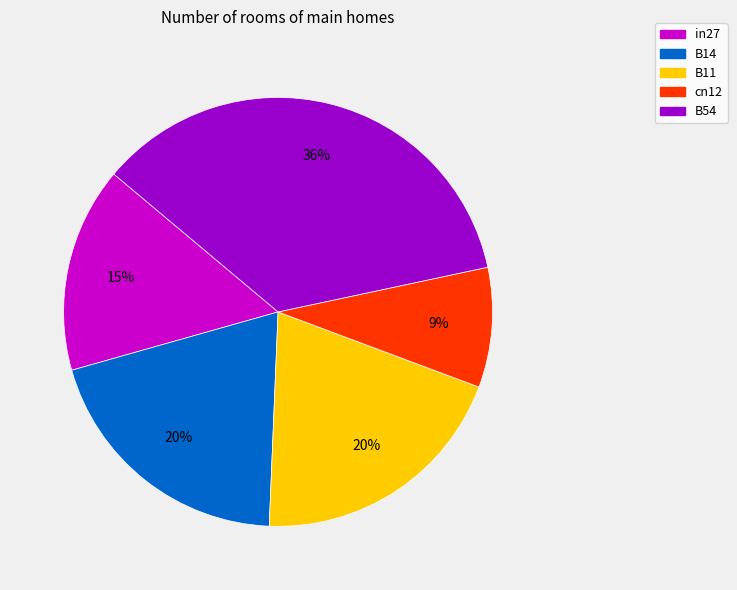

Which category has the biggest portion of the pie?

B54